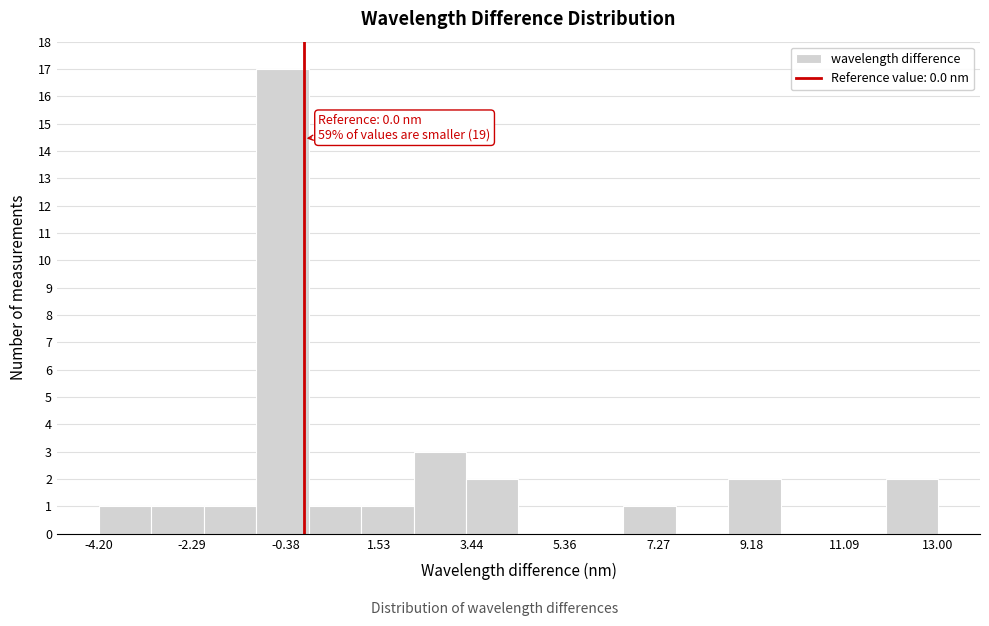

Over which range of the x-axis is the bar tallest?

-1.0 to 0.2